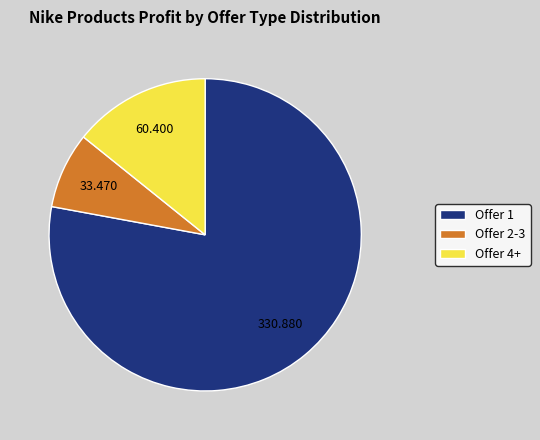

Is the sum of Offer 2-3 and Offer 1 greater than half?

Yes